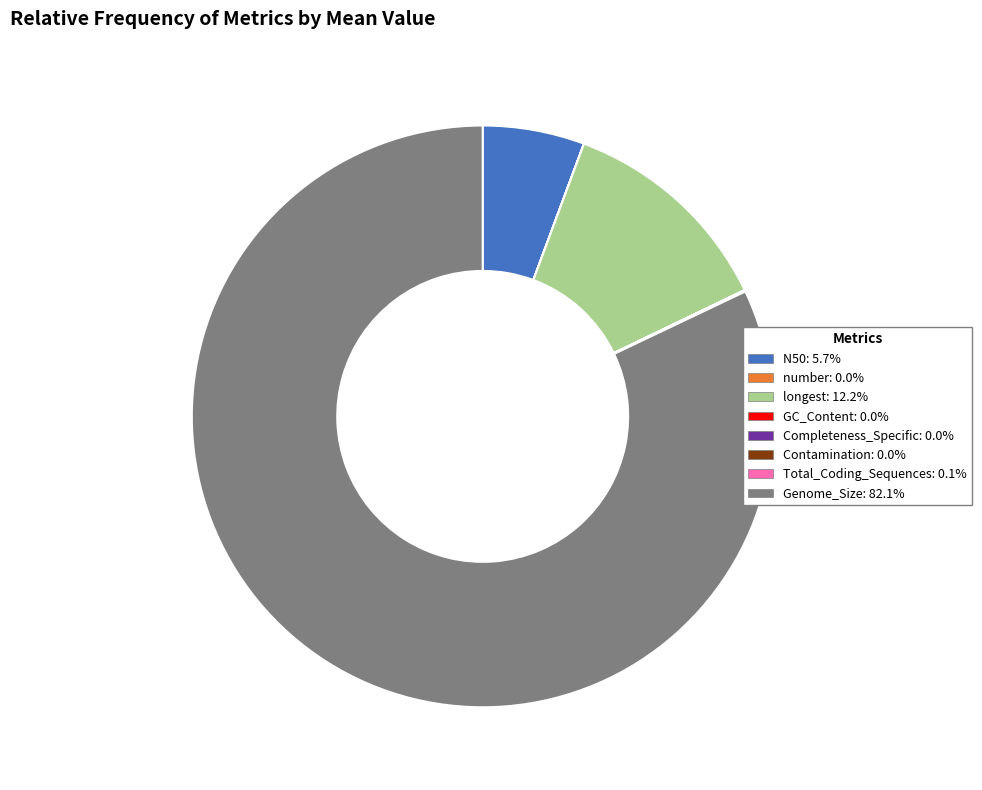

Between N50 and Genome_Size, which is larger?

Genome_Size